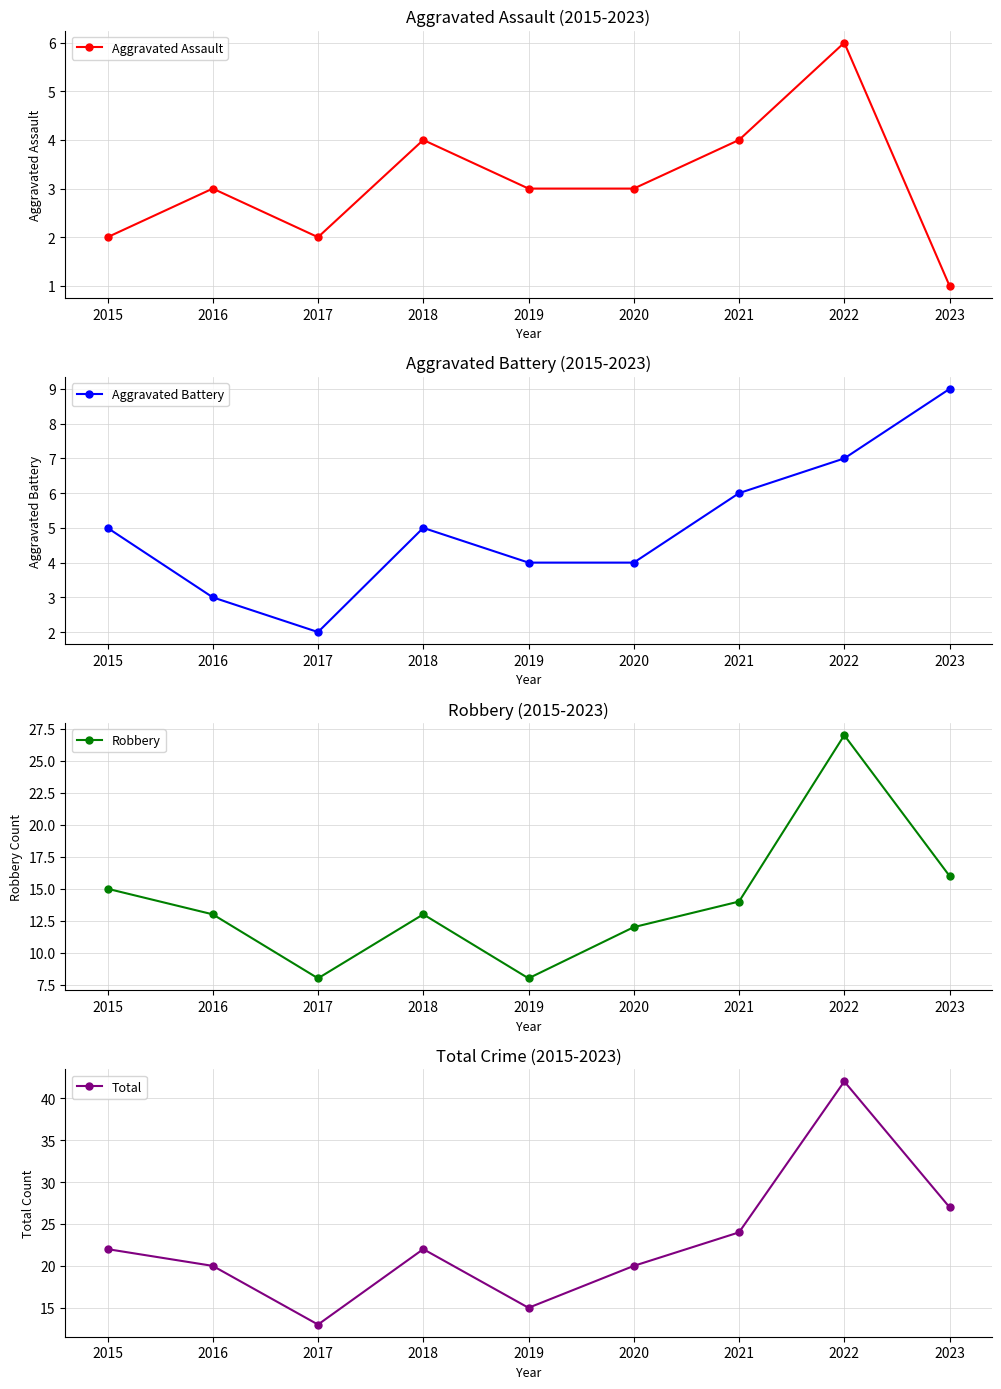

Rank the categories by Robbery value from lowest to highest.

2017, 2019, 2020, 2016, 2018, 2021, 2015, 2023, 2022